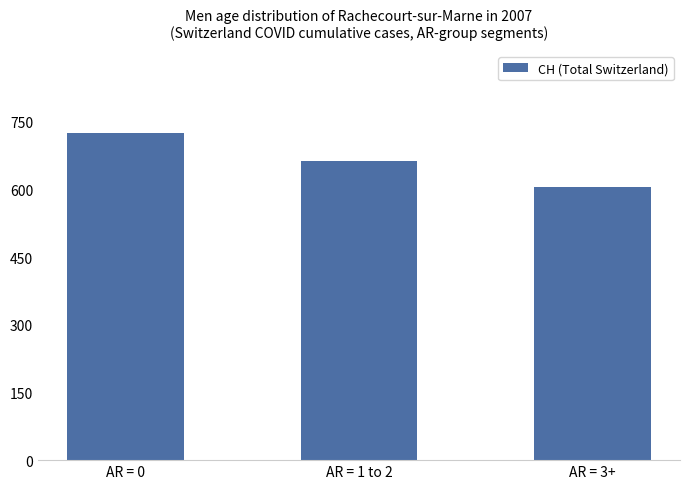

List the labels in order of value, largest first.

AR = 0, AR = 1 to 2, AR = 3+